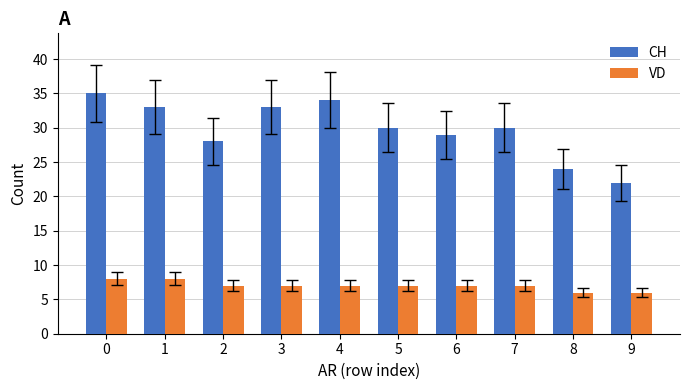

Between 8 and 9, which series saw the biggest shift?

CH